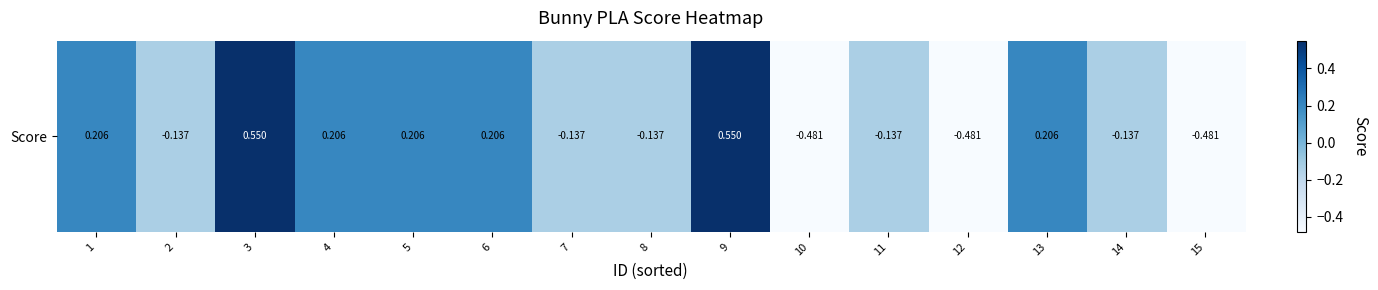

Is it true that the value at 15 is -0.5?

True